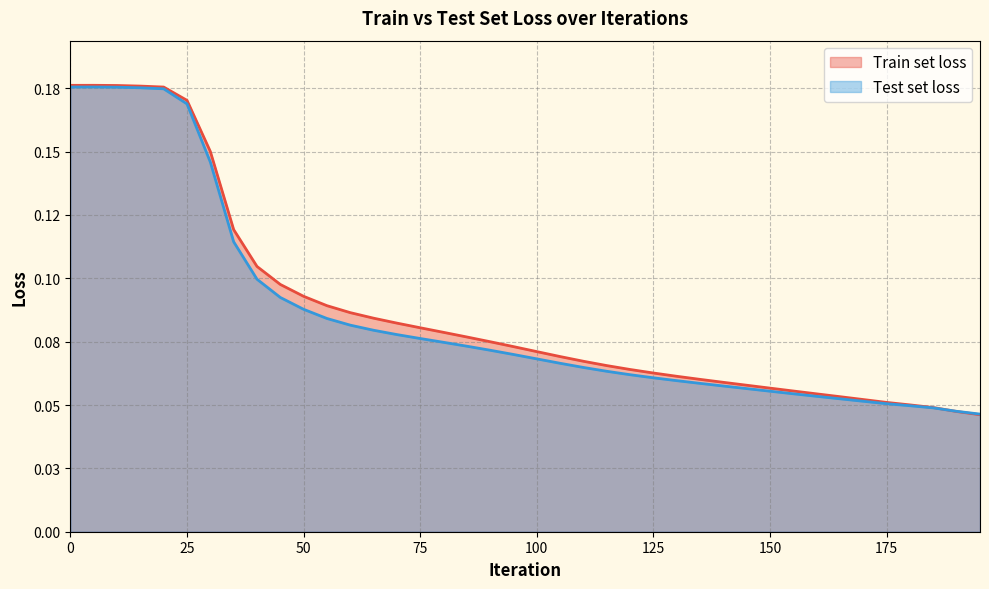

Reading left to right, transcribe all the data shown in this chart.

Train set loss: 0=0.2	5=0.2	10=0.2	15=0.2	20=0.2	25=0.2	30=0.2	35=0.1	40=0.1	45=0.1	50=0.1	55=0.1	60=0.1	65=0.1	70=0.1	75=0.1	80=0.1	85=0.1	90=0.1	95=0.1	100=0.1	105=0.1	110=0.1	115=0.1	120=0.1	125=0.1	130=0.1	135=0.1	140=0.1	145=0.1	150=0.1	155=0.1	160=0.1	165=0.1	170=0.1	175=0.1	180=0.1	185=0.0	190=0.0	195=0.0
Test set loss: 0=0.2	5=0.2	10=0.2	15=0.2	20=0.2	25=0.2	30=0.1	35=0.1	40=0.1	45=0.1	50=0.1	55=0.1	60=0.1	65=0.1	70=0.1	75=0.1	80=0.1	85=0.1	90=0.1	95=0.1	100=0.1	105=0.1	110=0.1	115=0.1	120=0.1	125=0.1	130=0.1	135=0.1	140=0.1	145=0.1	150=0.1	155=0.1	160=0.1	165=0.1	170=0.1	175=0.1	180=0.0	185=0.0	190=0.0	195=0.0